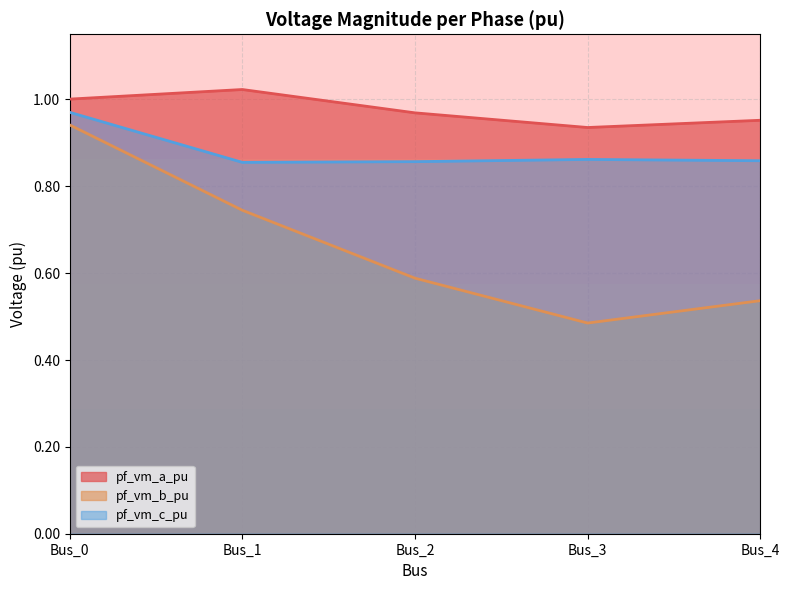

Which series changed the most between Bus_0 and Bus_3?

pf_vm_b_pu